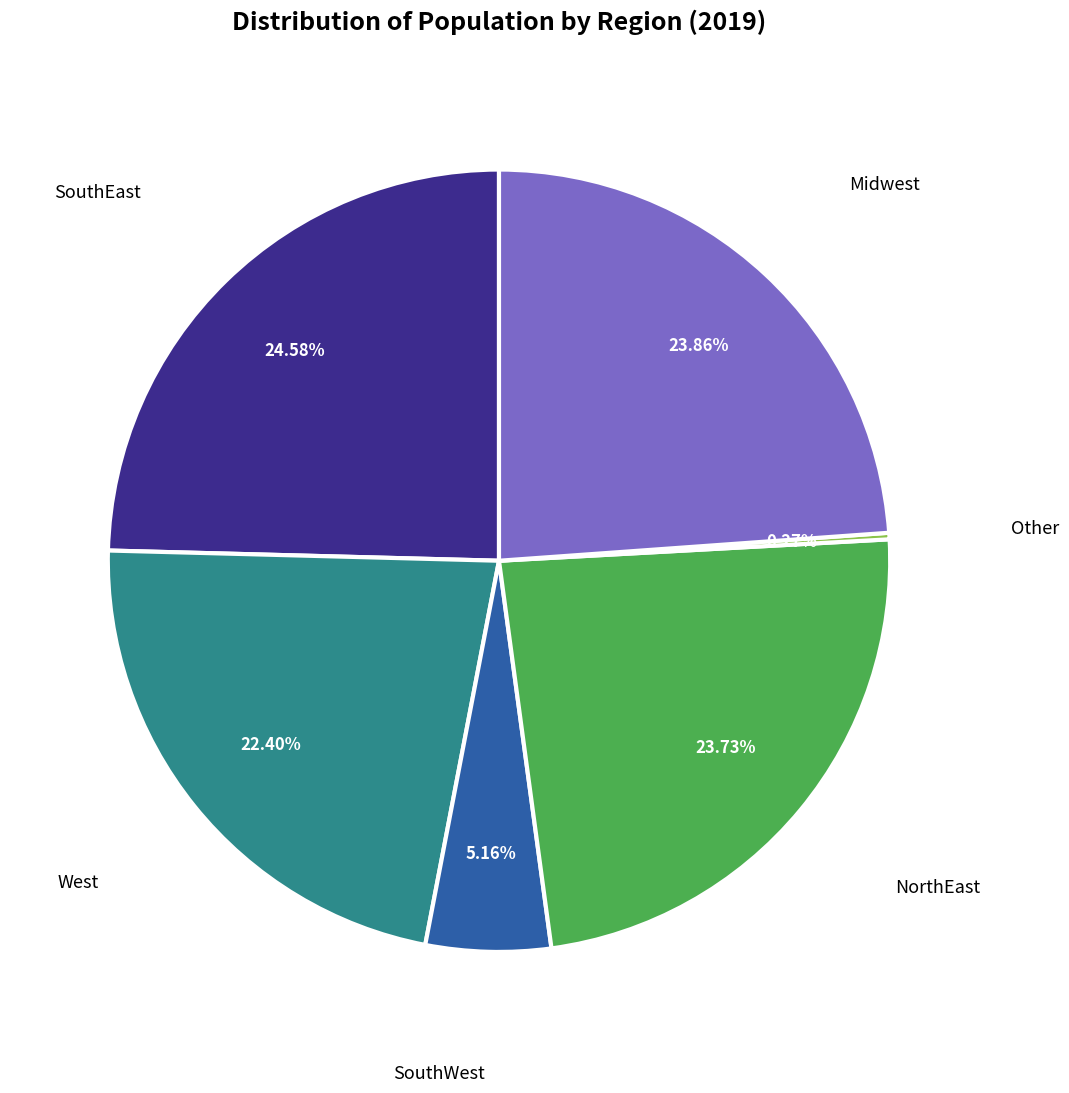

To the nearest percent, what is the difference between the largest and smallest slice percentages?

24%